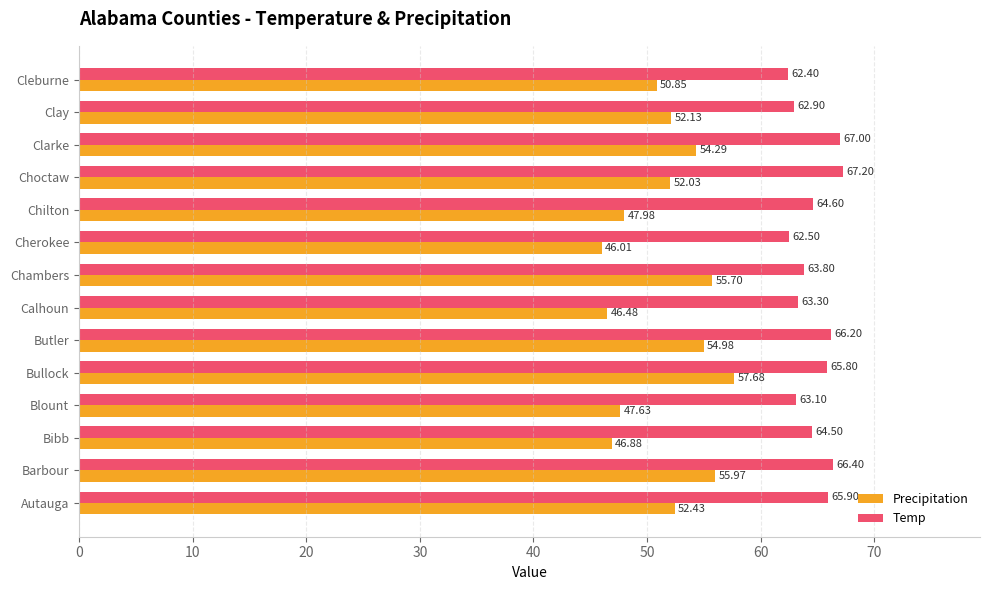

At which label does Temp reach its peak?

Choctaw